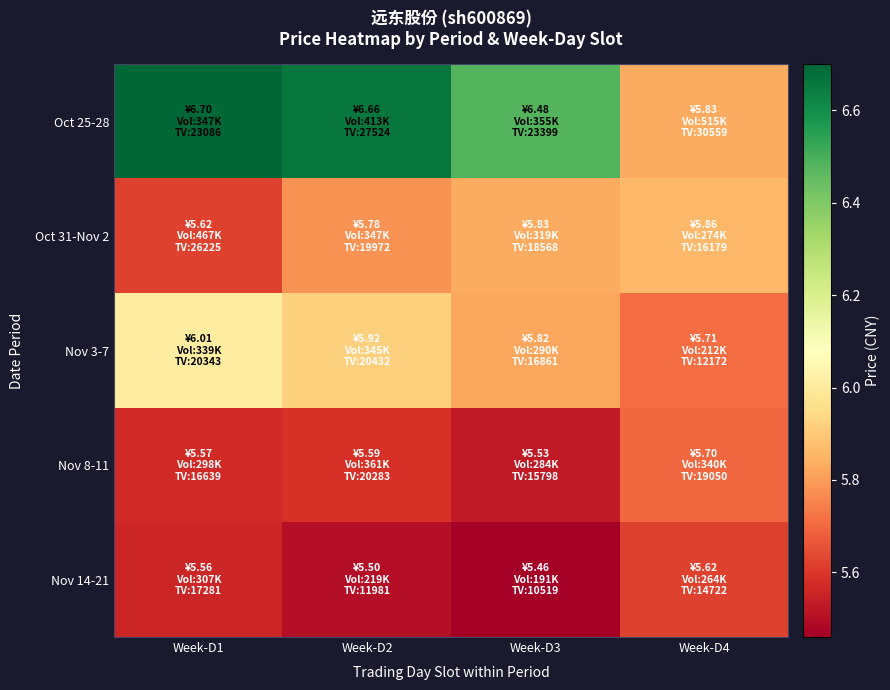

Reading left to right, list all the values displayed in this chart.

Oct 25-28: Week-D1=6.7	Week-D2=6.7	Week-D3=6.5	Week-D4=5.8
Oct 31-Nov 2: Week-D1=5.6	Week-D2=5.8	Week-D3=5.8	Week-D4=5.9
Nov 3-7: Week-D1=6.0	Week-D2=5.9	Week-D3=5.8	Week-D4=5.7
Nov 8-11: Week-D1=5.6	Week-D2=5.6	Week-D3=5.5	Week-D4=5.7
Nov 14-21: Week-D1=5.6	Week-D2=5.5	Week-D3=5.5	Week-D4=5.6